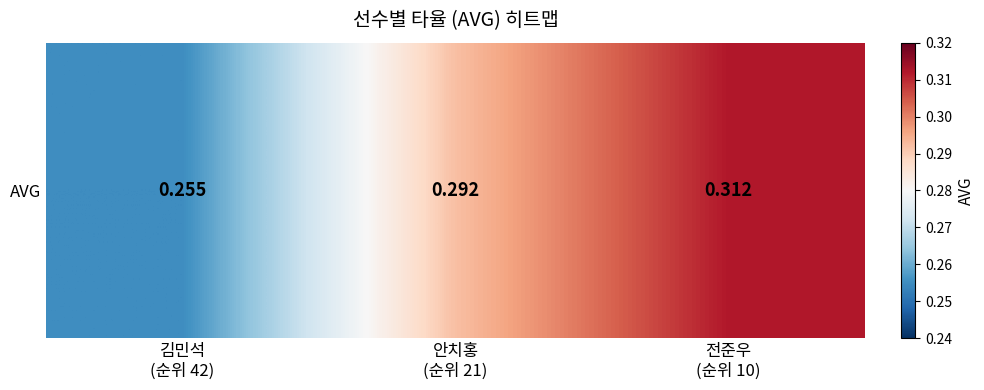

Where is the data nearest to the value 0?

김민석
(순위 42)